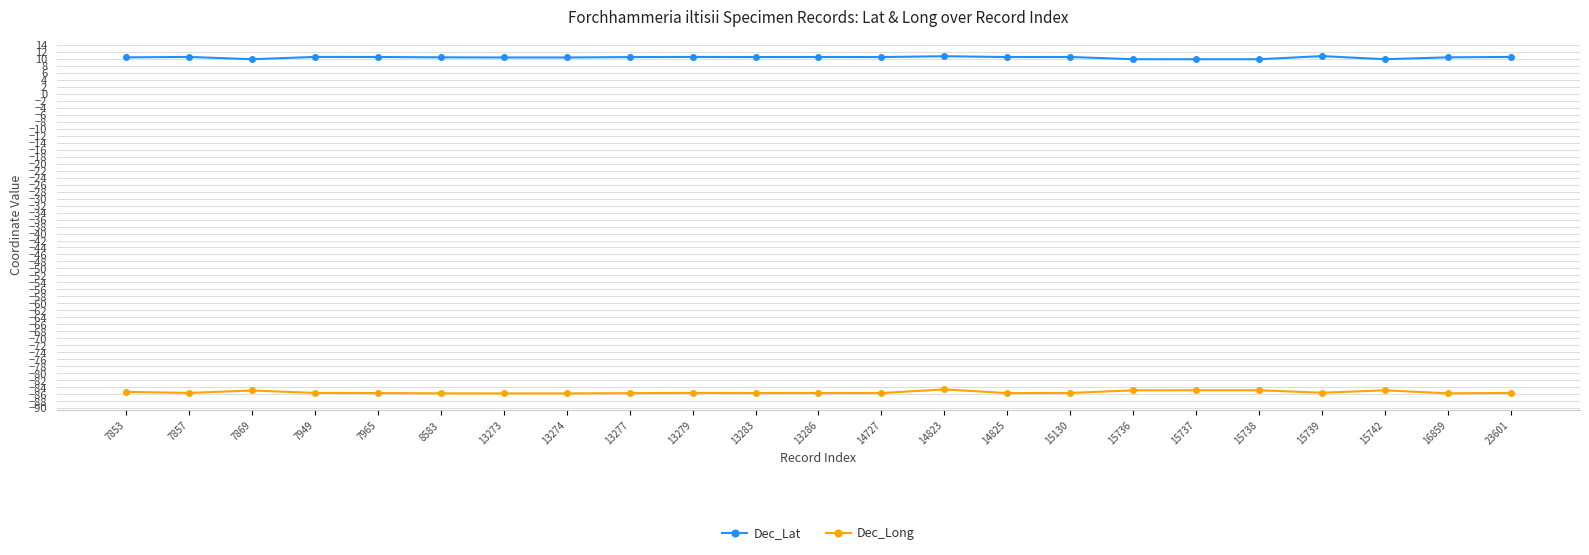

What is the spread (max minus min) of values at 13274?

96.2